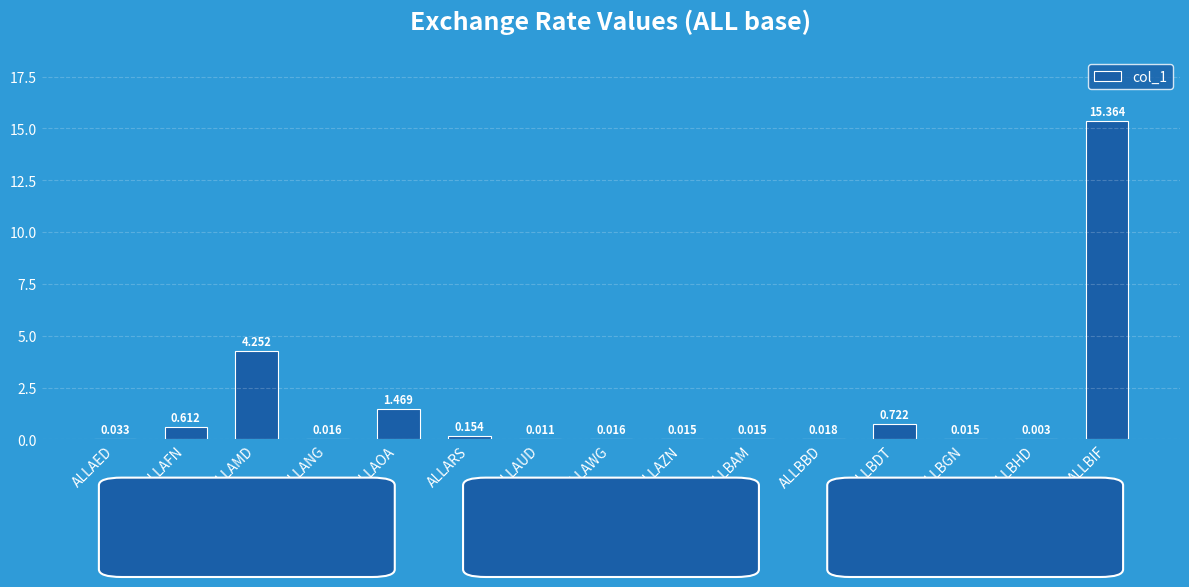

Between ALLAMD and ALLAFN, which is larger?

ALLAMD